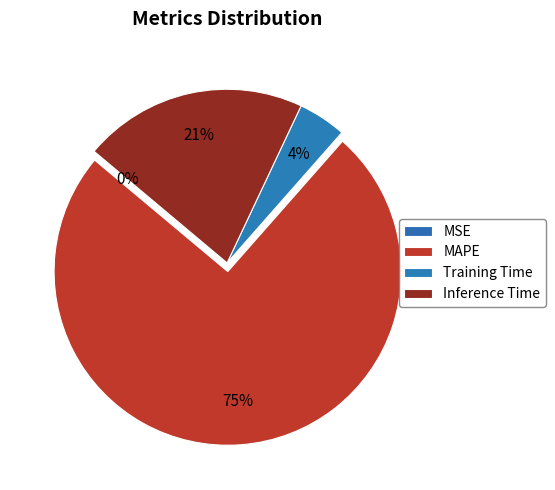

What is the smallest slice in the pie chart?

MSE